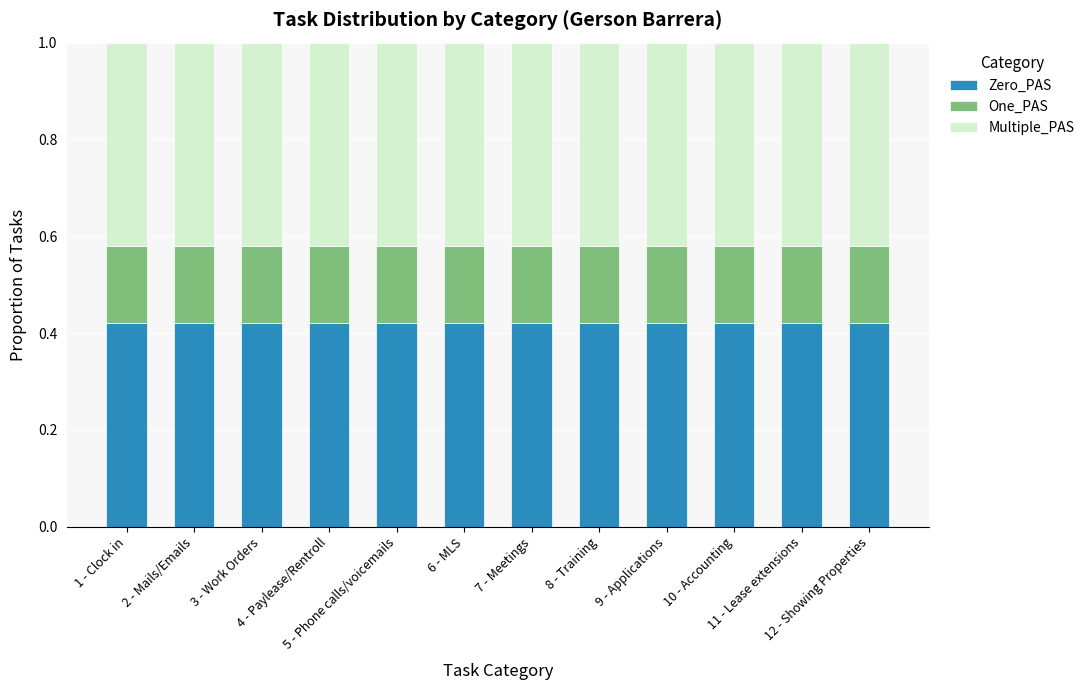

Which series has the largest total across all categories?

Multiple_PAS